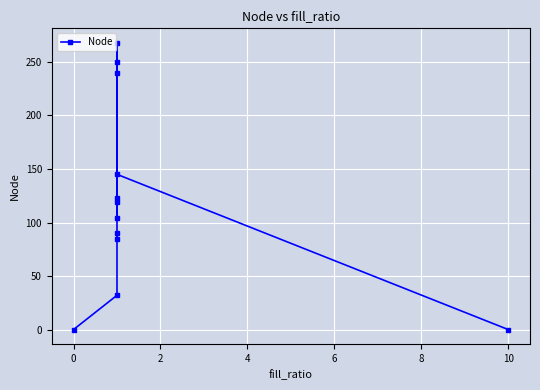

What is the sum of all values?

1456